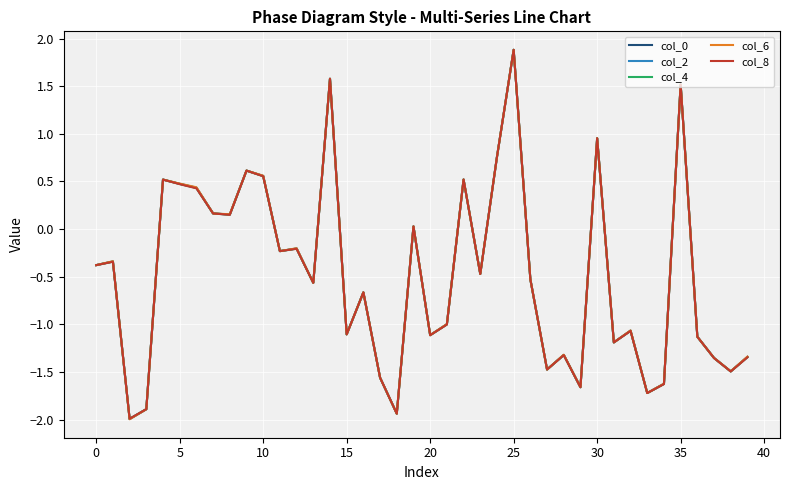

What is the difference between the maximum and minimum values in the col_8 series?

3.9